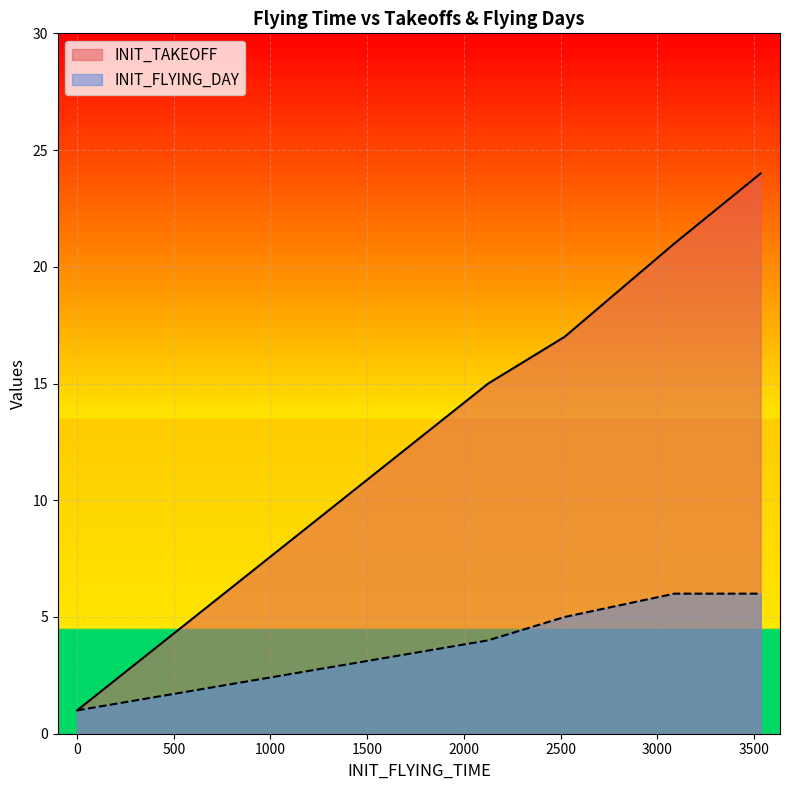

List the series in order of their overall mean, lowest first.

INIT_FLYING_DAY, INIT_TAKEOFF